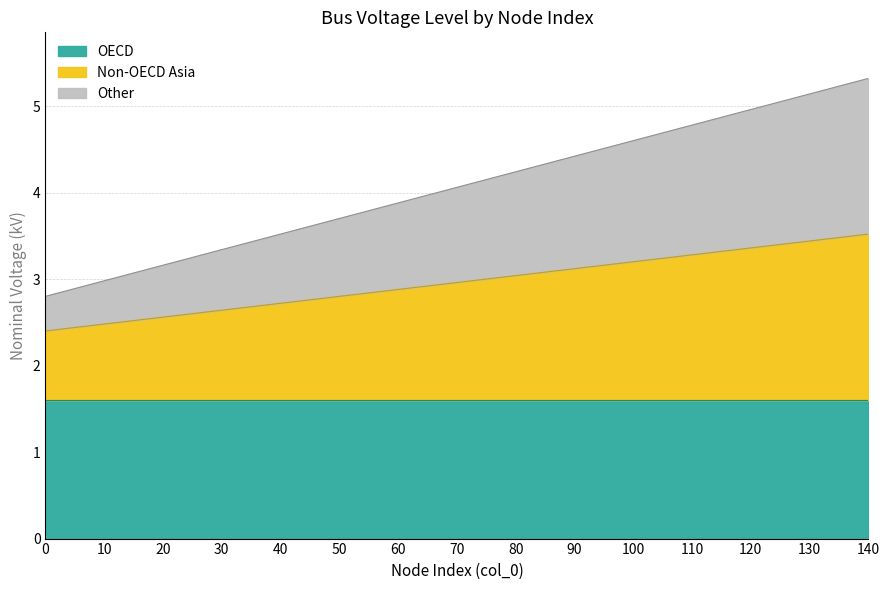

What is the average value of the Non-OECD Asia series?

3.0